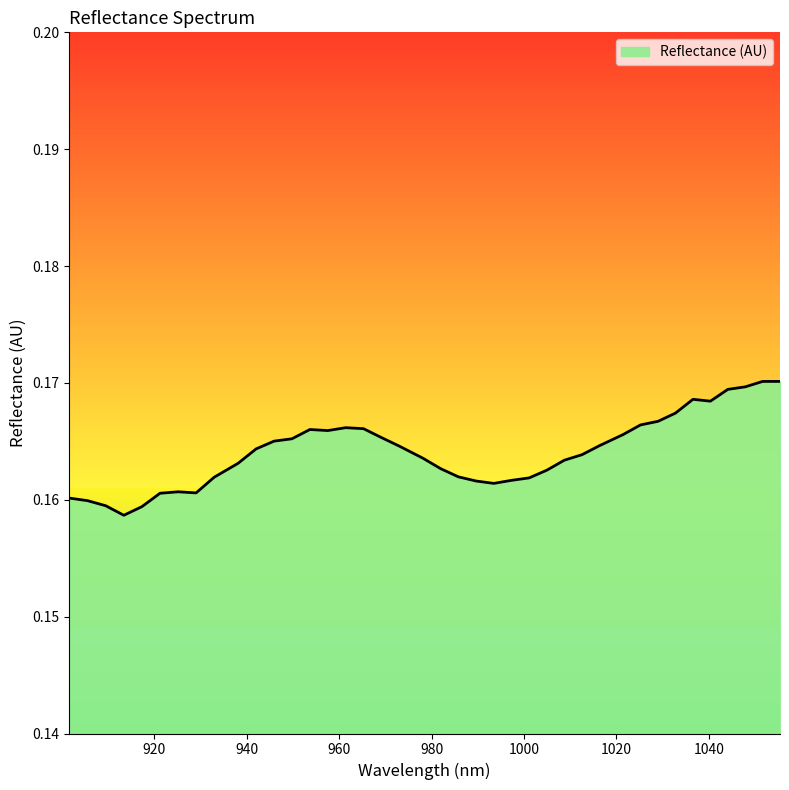

How many values are between 0 and 1?

40